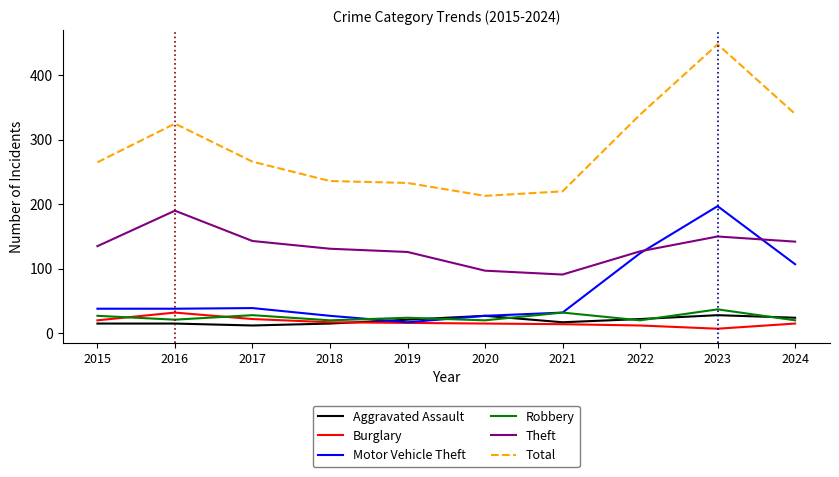

What is the difference between the highest and lowest values at 2019?

217